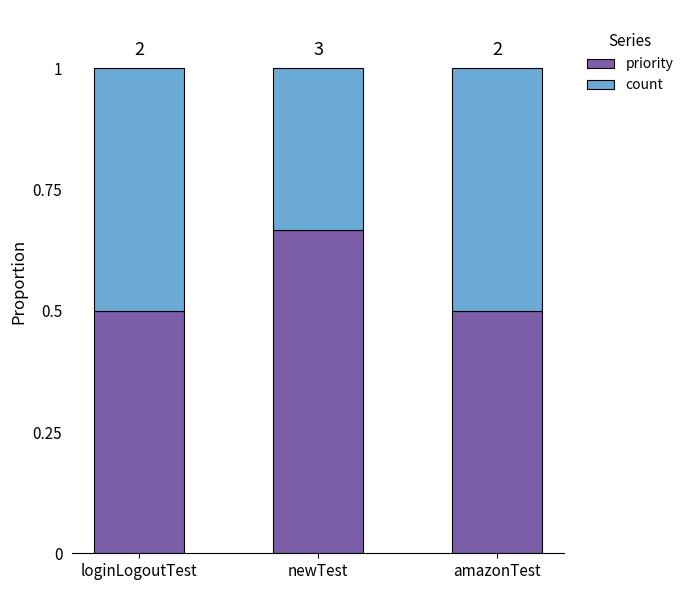

The count series shows 0.1 at loginLogoutTest. True or false?

False